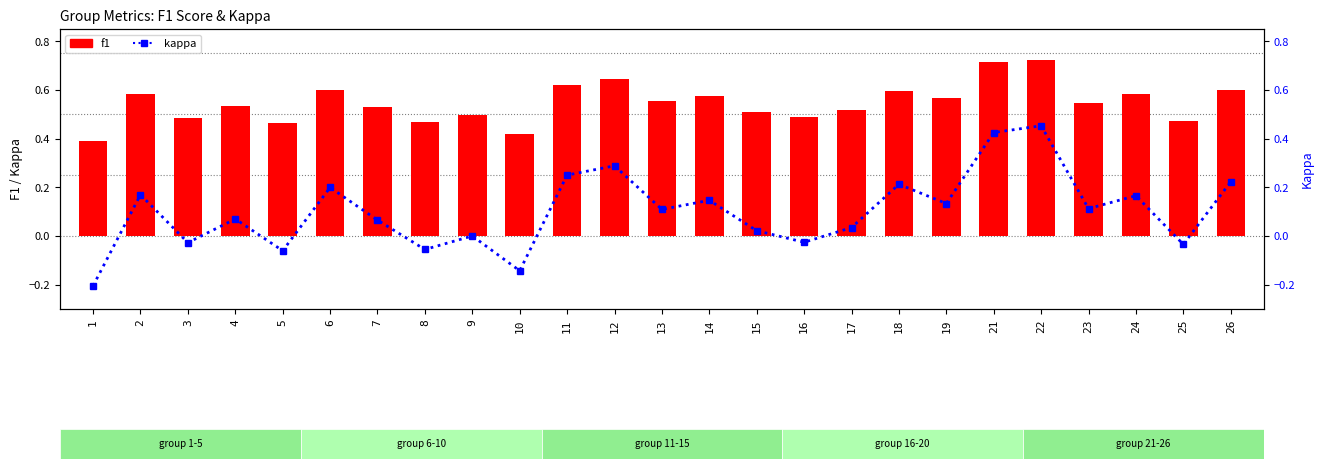

The f1 series shows 0.2 at 21. True or false?

False